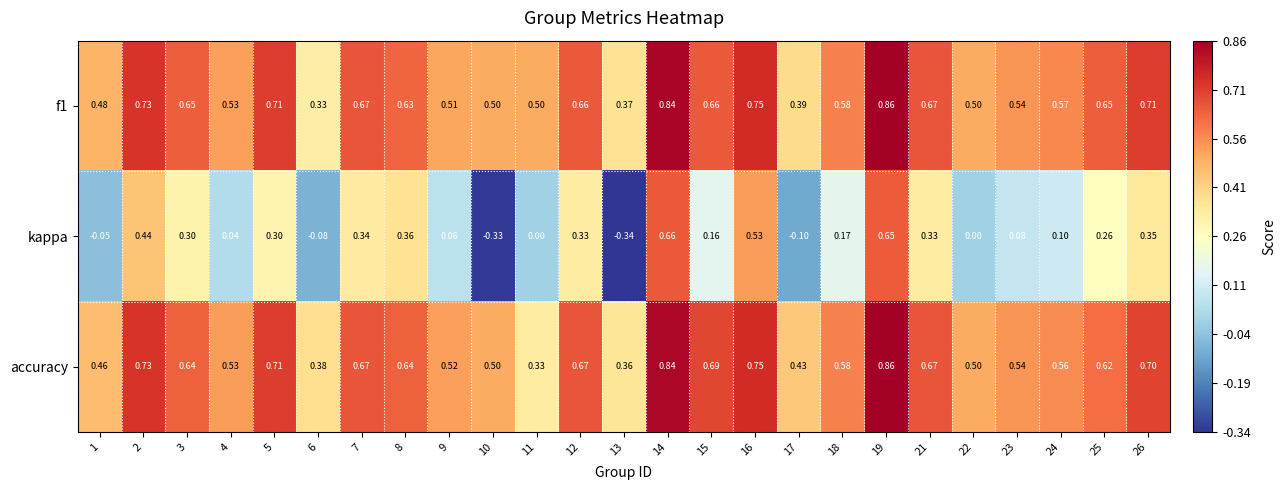

Rank the series at 13 from lowest to highest value.

kappa, accuracy, f1